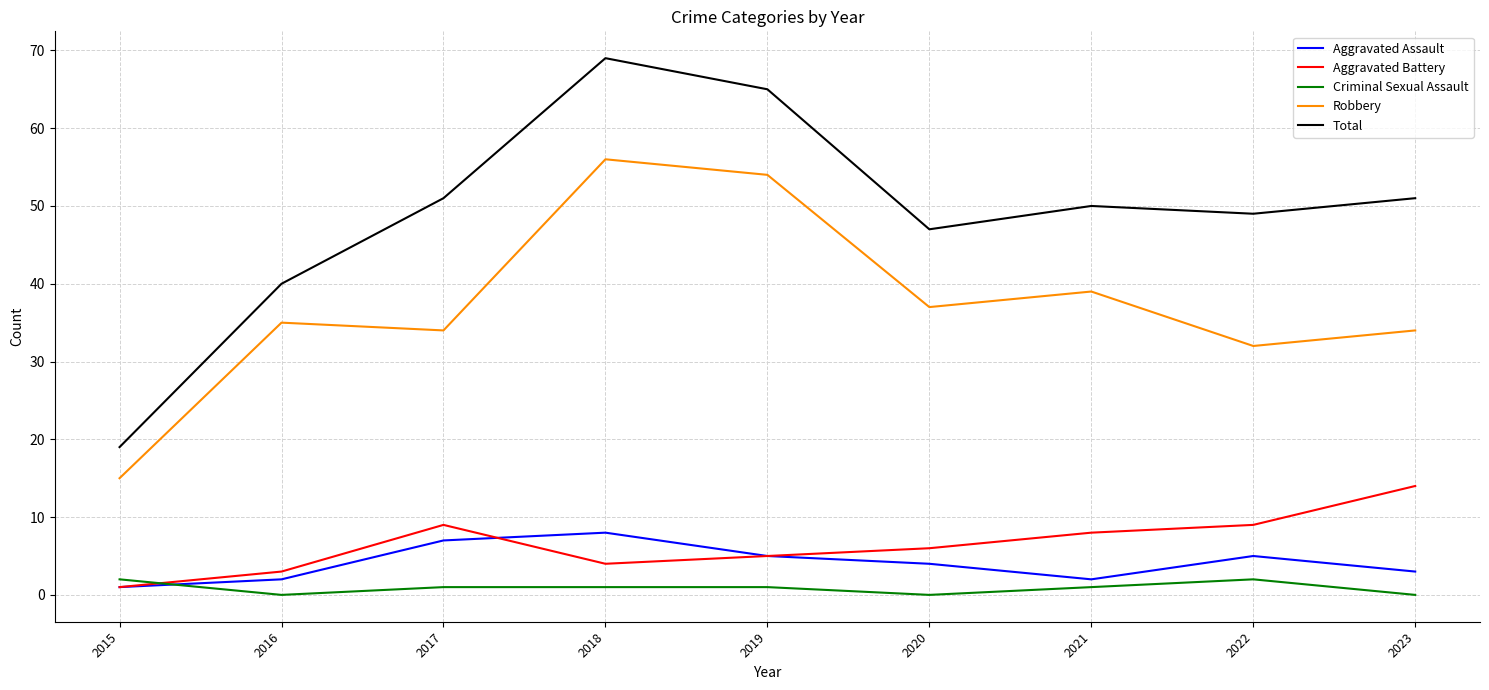

What is the spread (max minus min) of values at 2015?

18